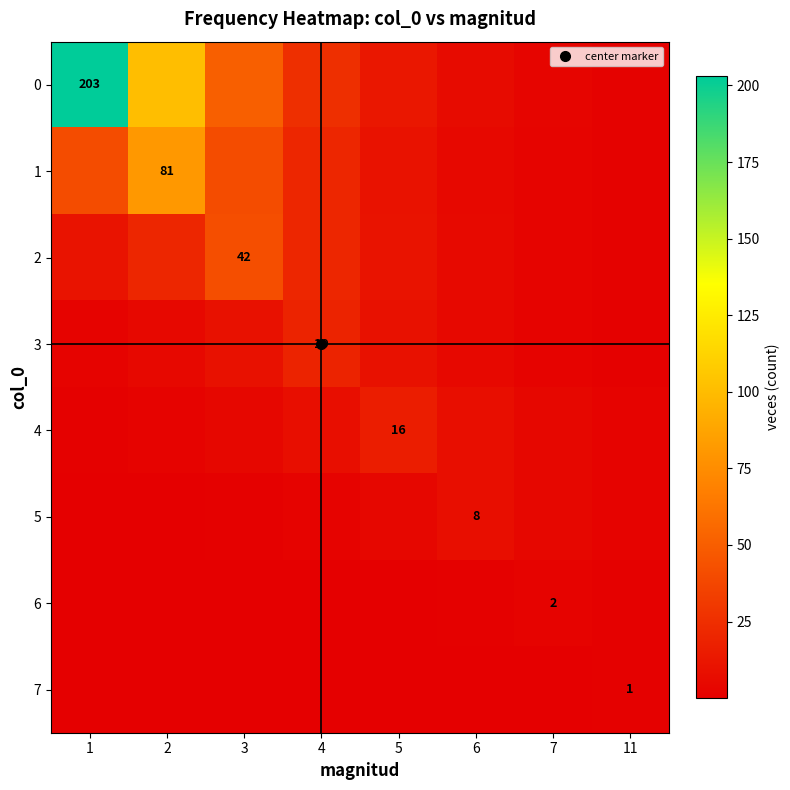

The 6 series shows 0.1 at 4. True or false?

False